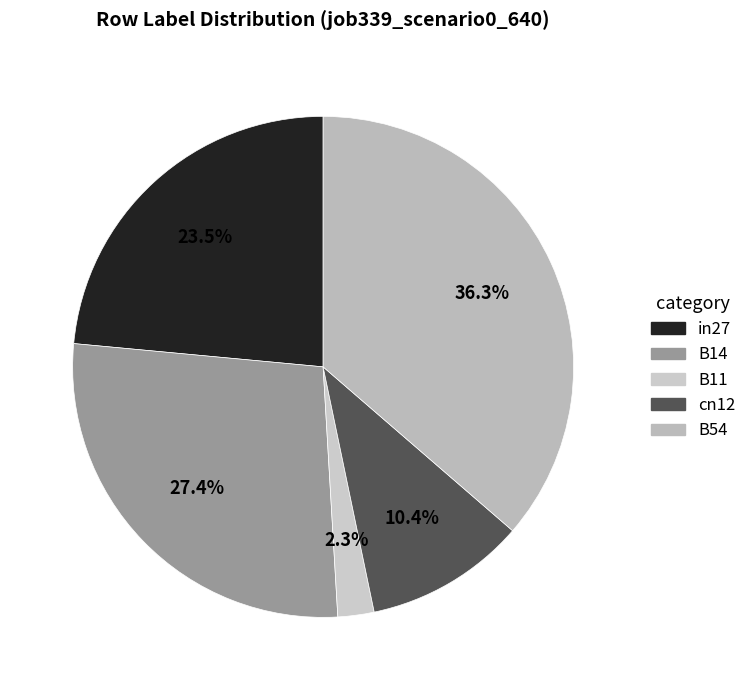

Does B11 represent more than half of the total?

No